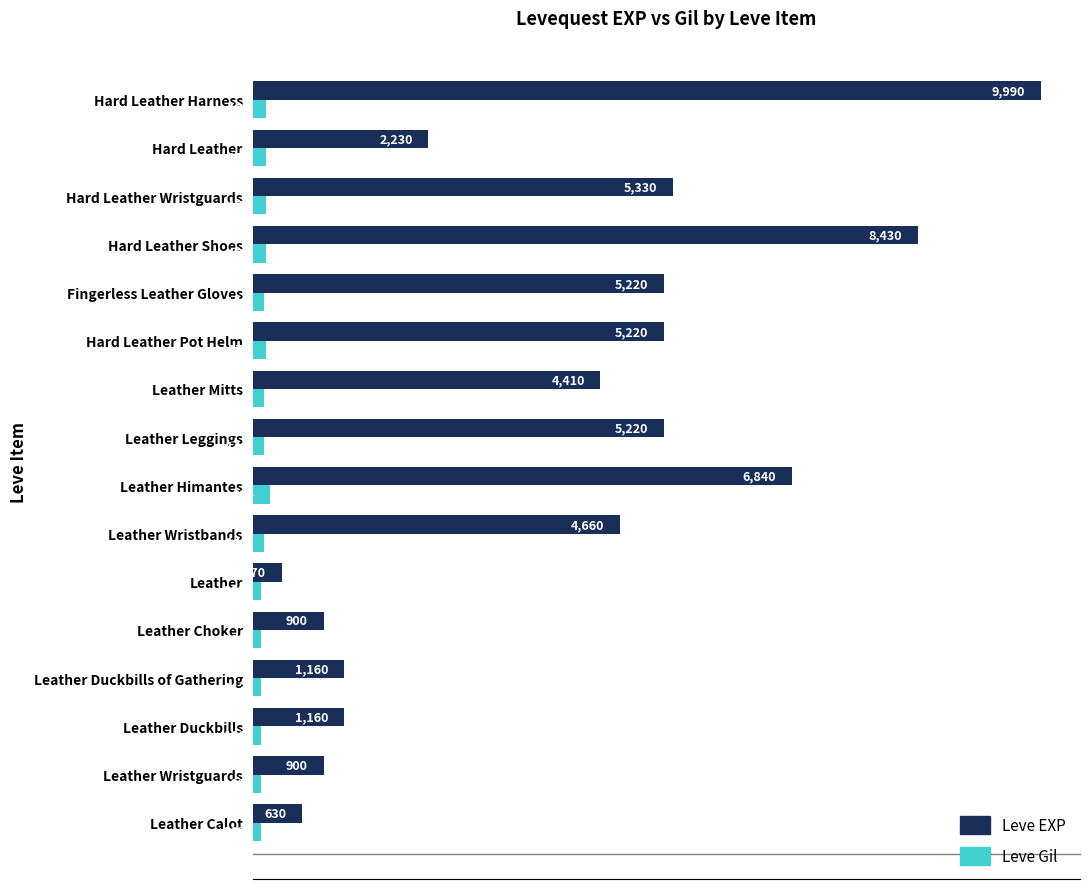

The Leve EXP series shows 6840 at Leather Himantes. True or false?

True